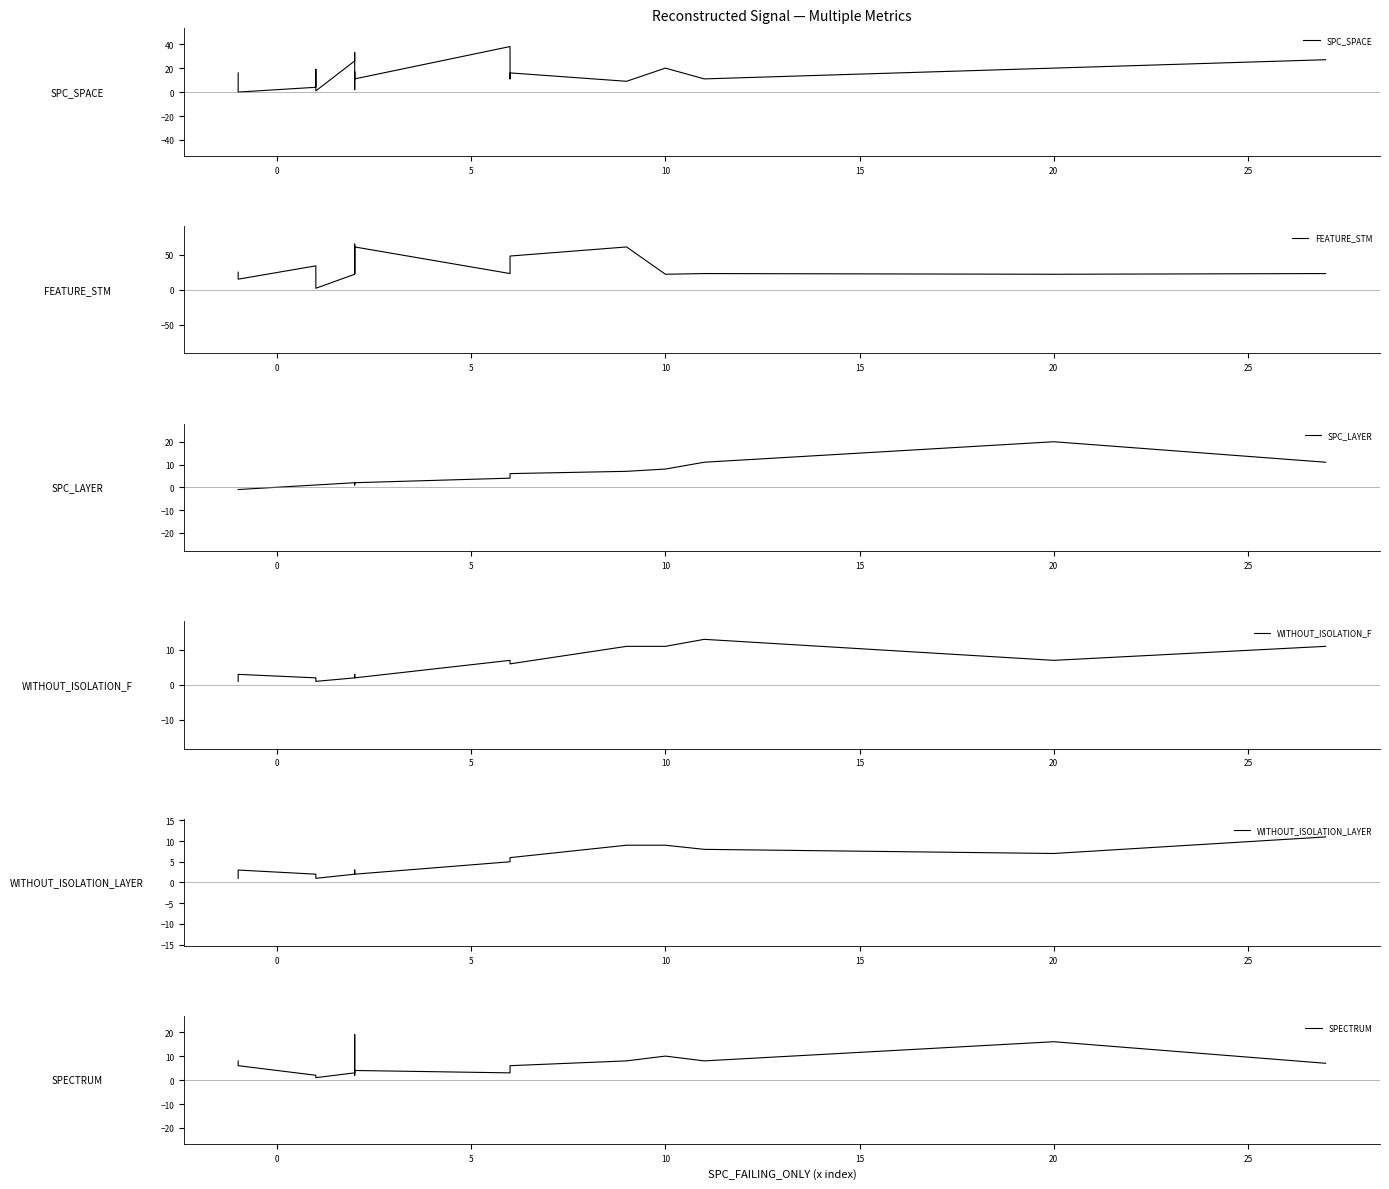

At how many categories does at least one series exceed 30?

8